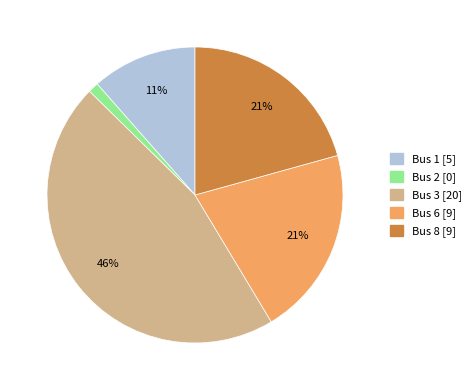

To the nearest percent, what is the average slice percentage?

20%